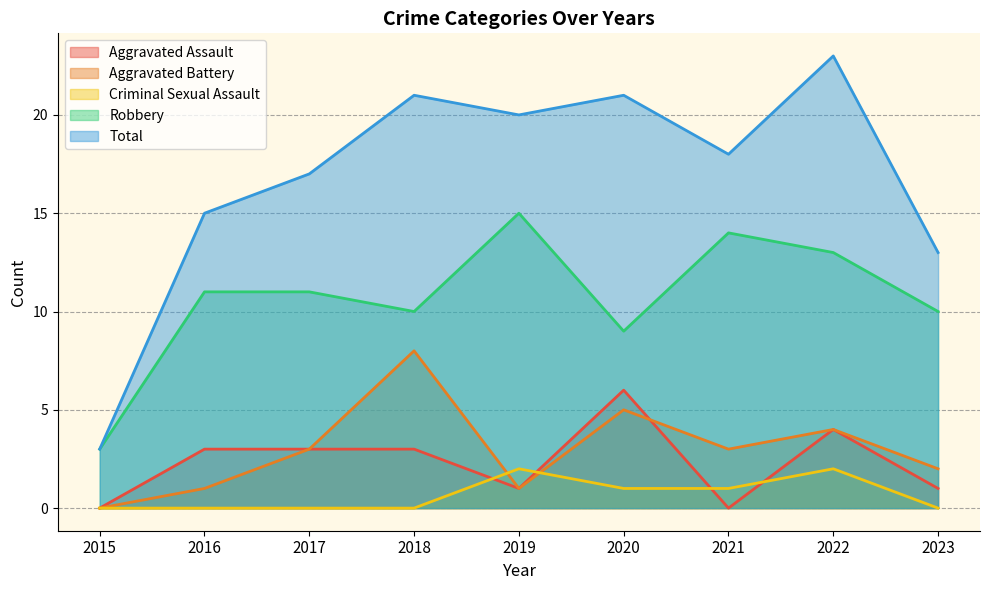

Rank the categories by Total value from highest to lowest.

2022, 2018, 2020, 2019, 2021, 2017, 2016, 2023, 2015